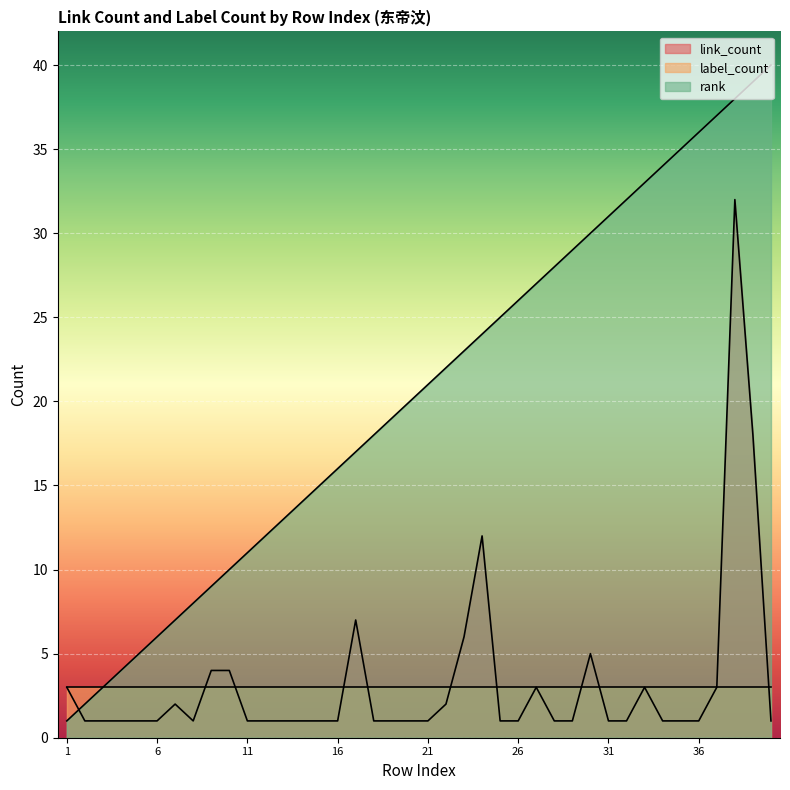

What is the value of the link_count point at the 37th from the left?

3